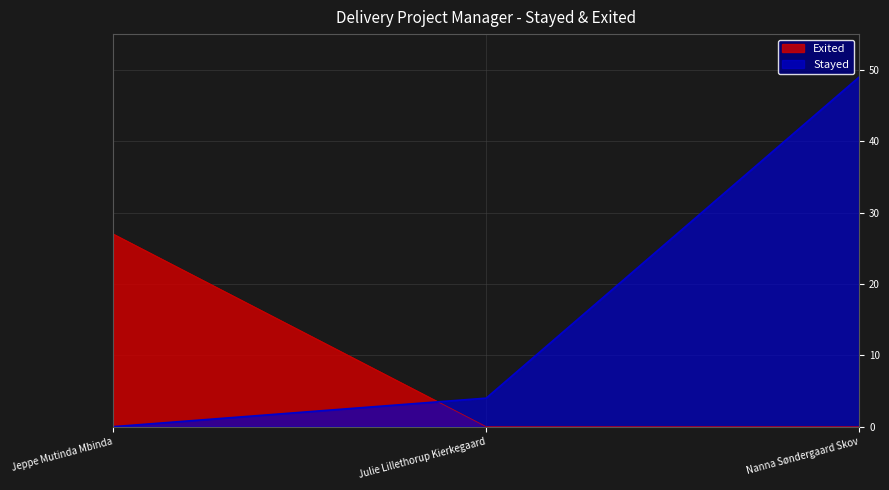

Which category has the highest value across all series?

Nanna Søndergaard Skov